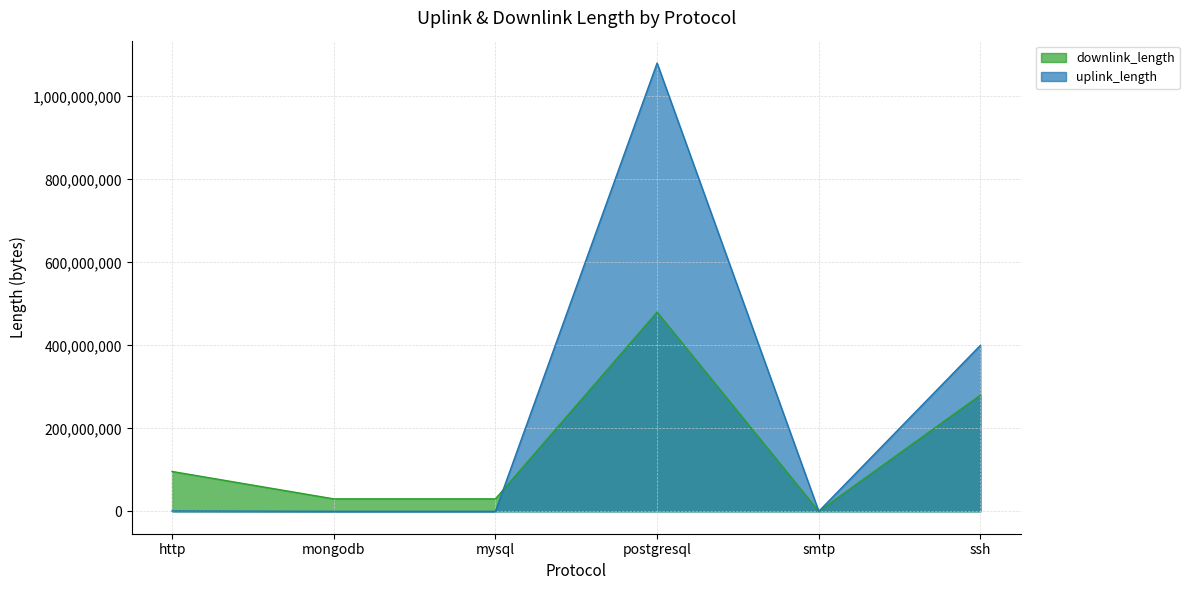

Does the chart display data point markers on the line(s)?

No